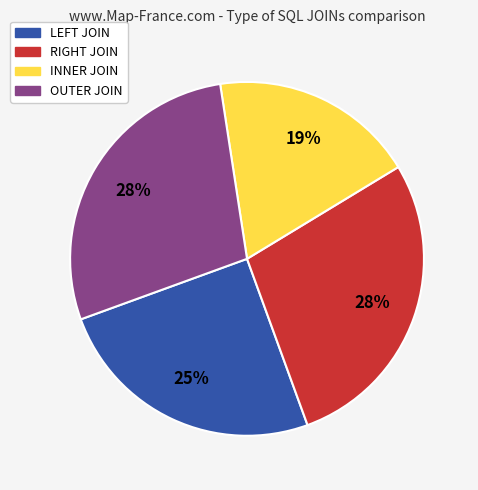

How many slices are in this pie chart?

4